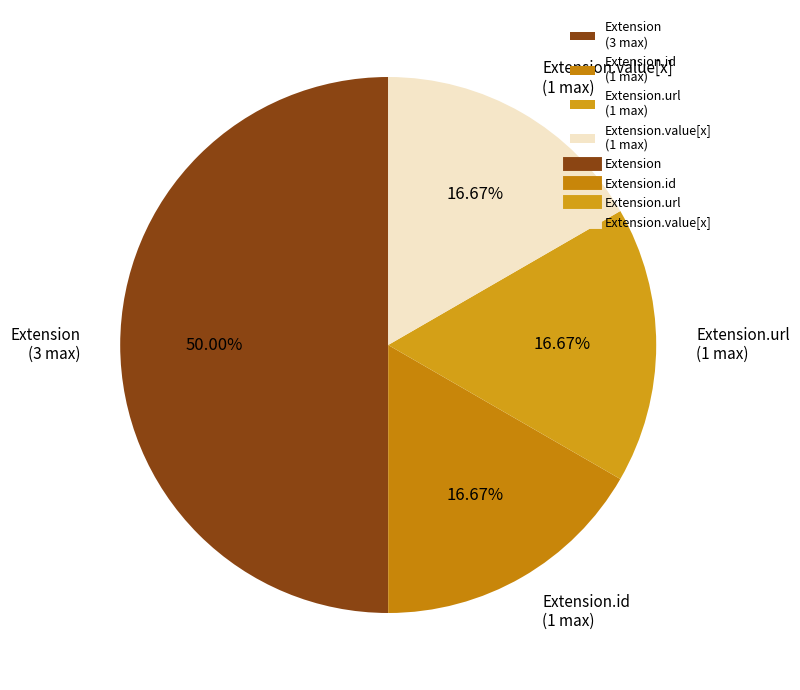

To the nearest percent, what is the difference between the largest and smallest slice percentages?

33%